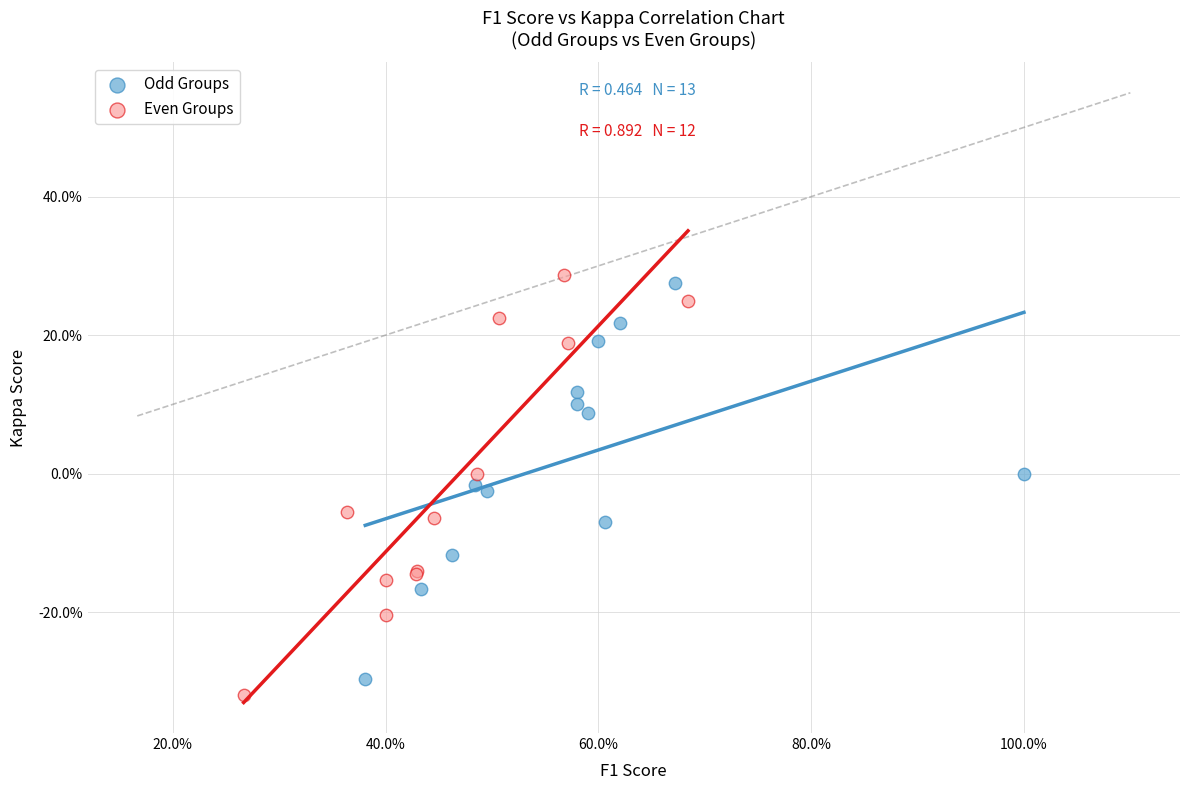

Which series has the largest Y range (max minus min)?

Even Groups